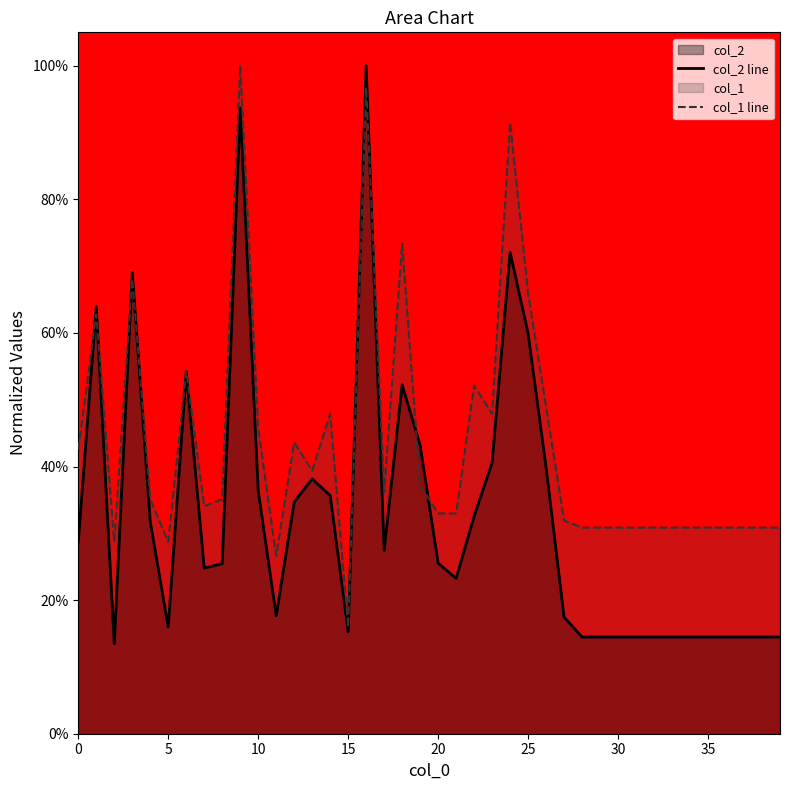

What is the difference between the maximum and minimum values in the col_2 line series?

0.9